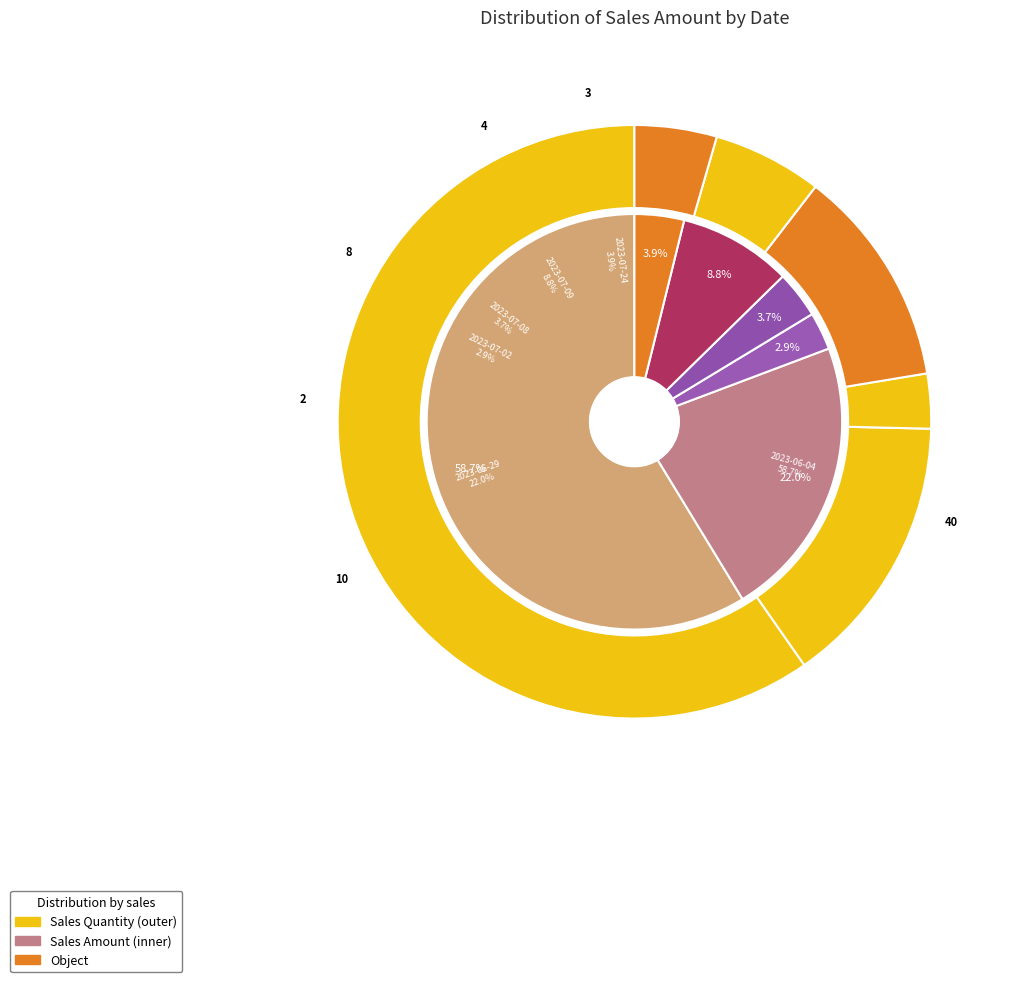

Does any single category account for the majority?

Yes